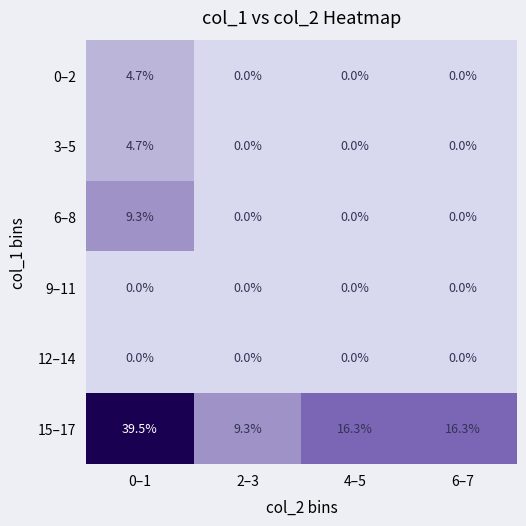

Which series has the largest total across all categories?

15–17